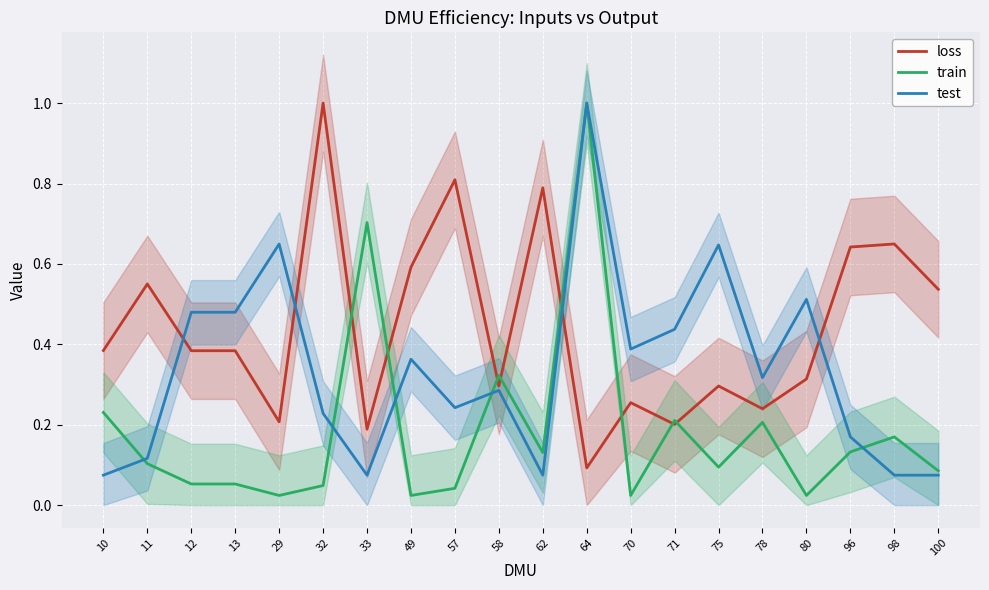

Where do train and test first cross each other?

10 and 11